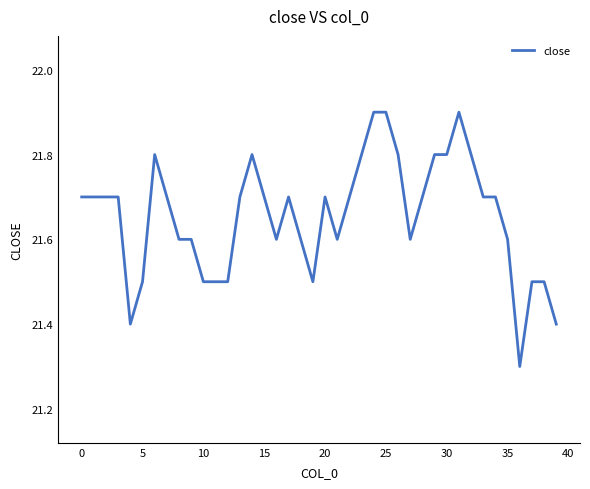

How many values are between 21 and 22?

40